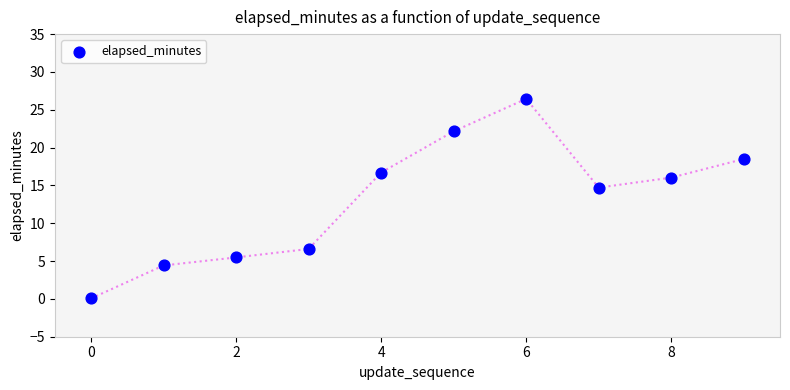

What Y value in the scatter plot is closest to 13?

14.7